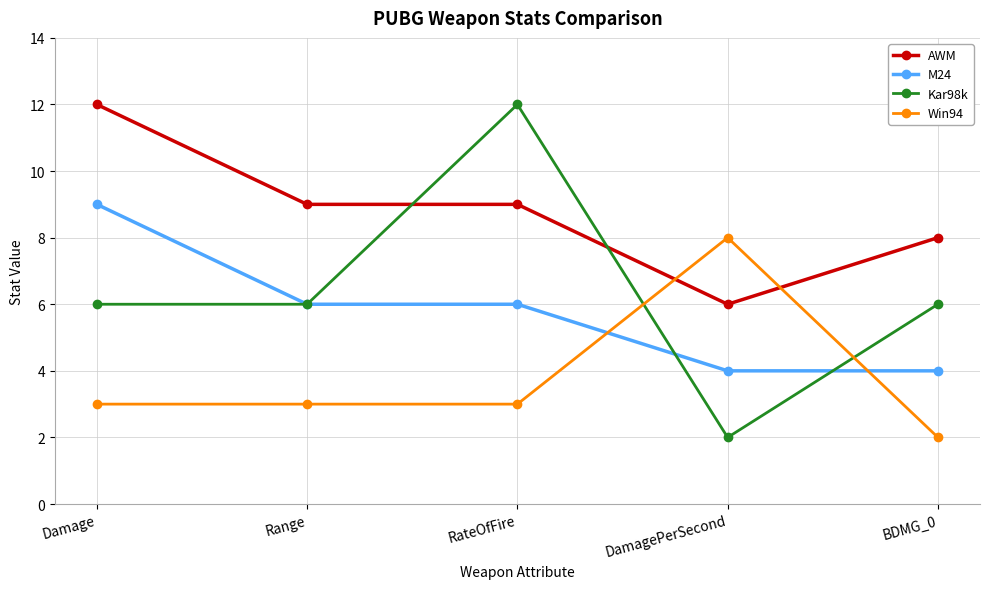

Does the chart have visible grid lines?

Yes